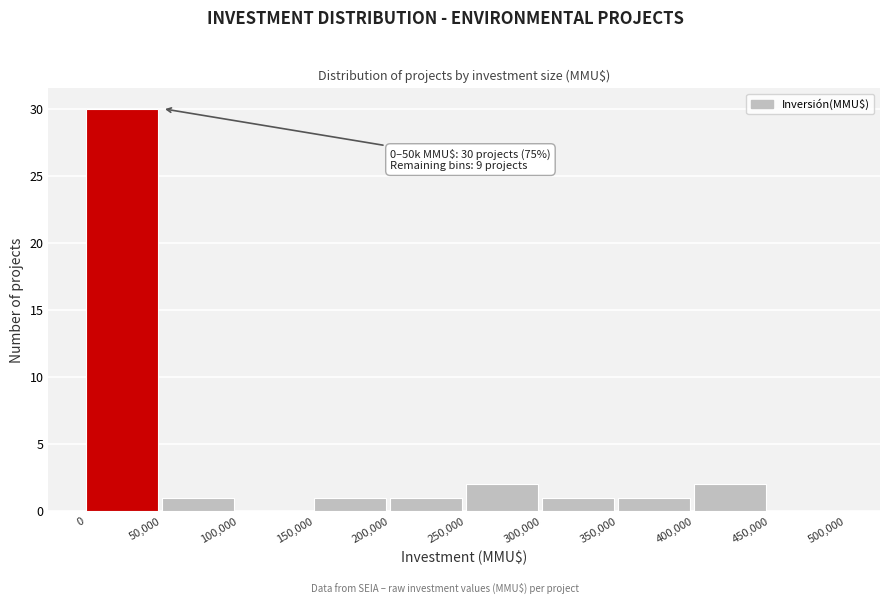

Which range on the x-axis has the tallest bar?

0 to 50,000